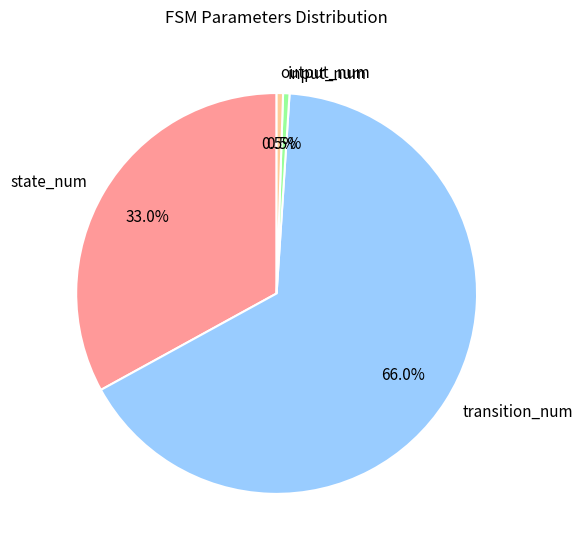

What is the ratio of the value at transition_num to the value at output_num?

128.0